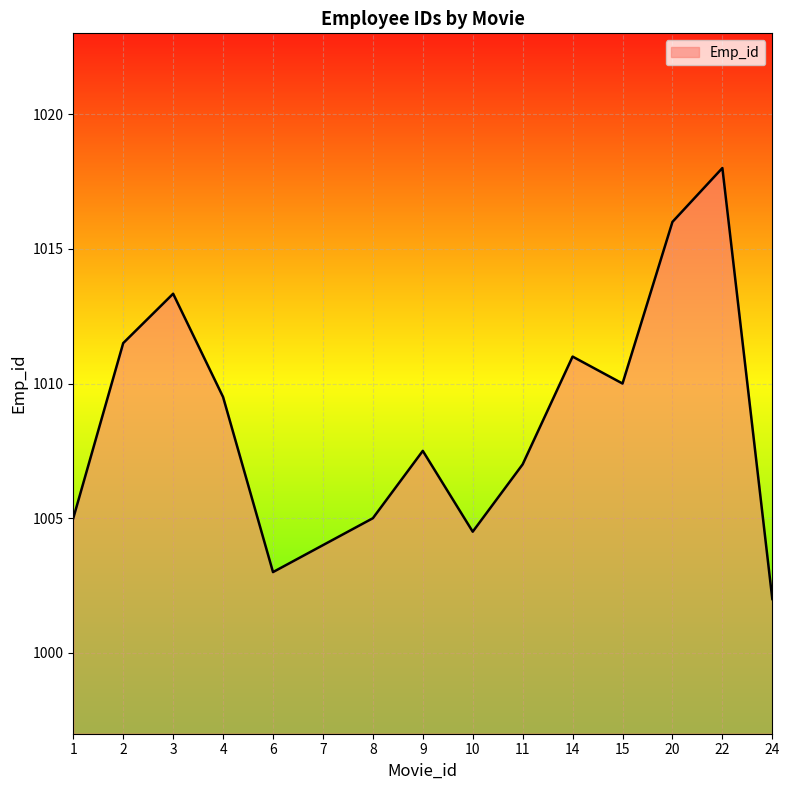

How many lines are shown in the chart?

1